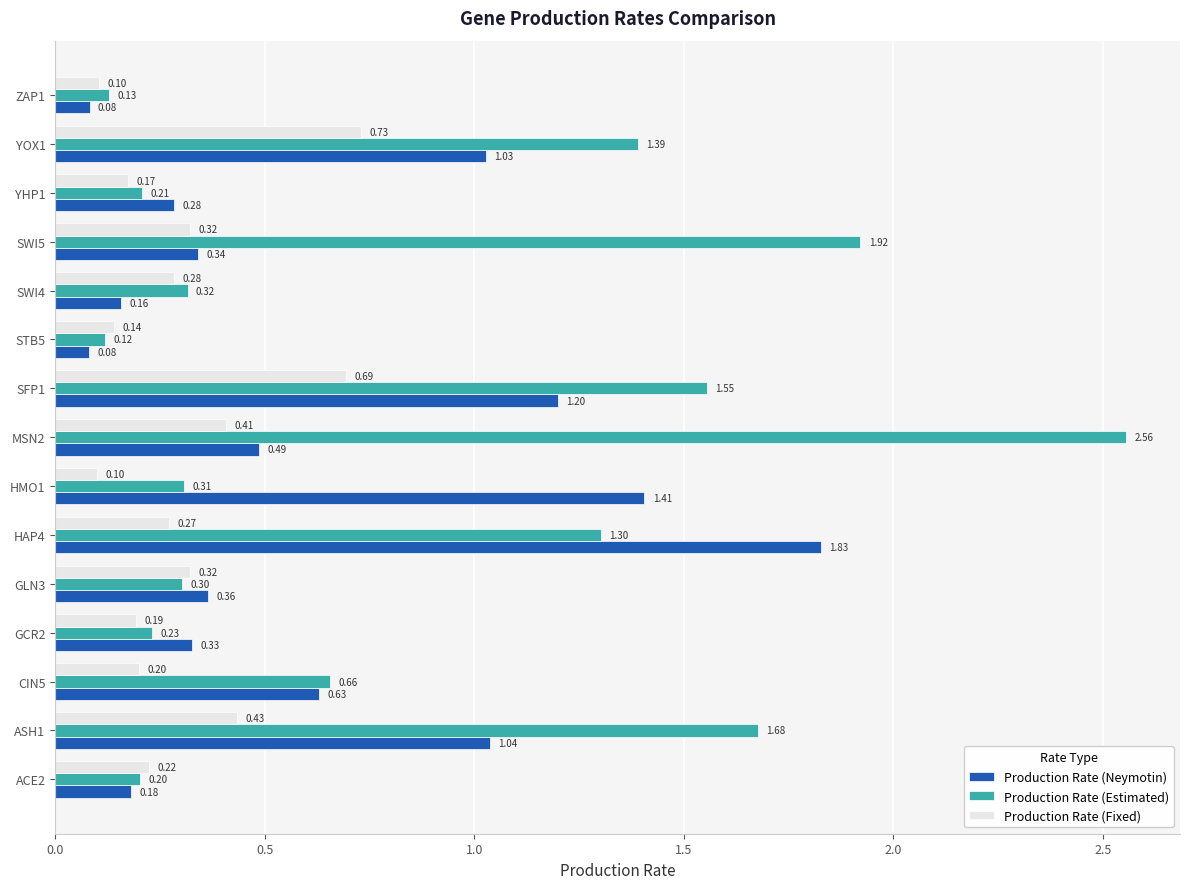

Which series has the largest range (max minus min)?

Production Rate (Estimated)